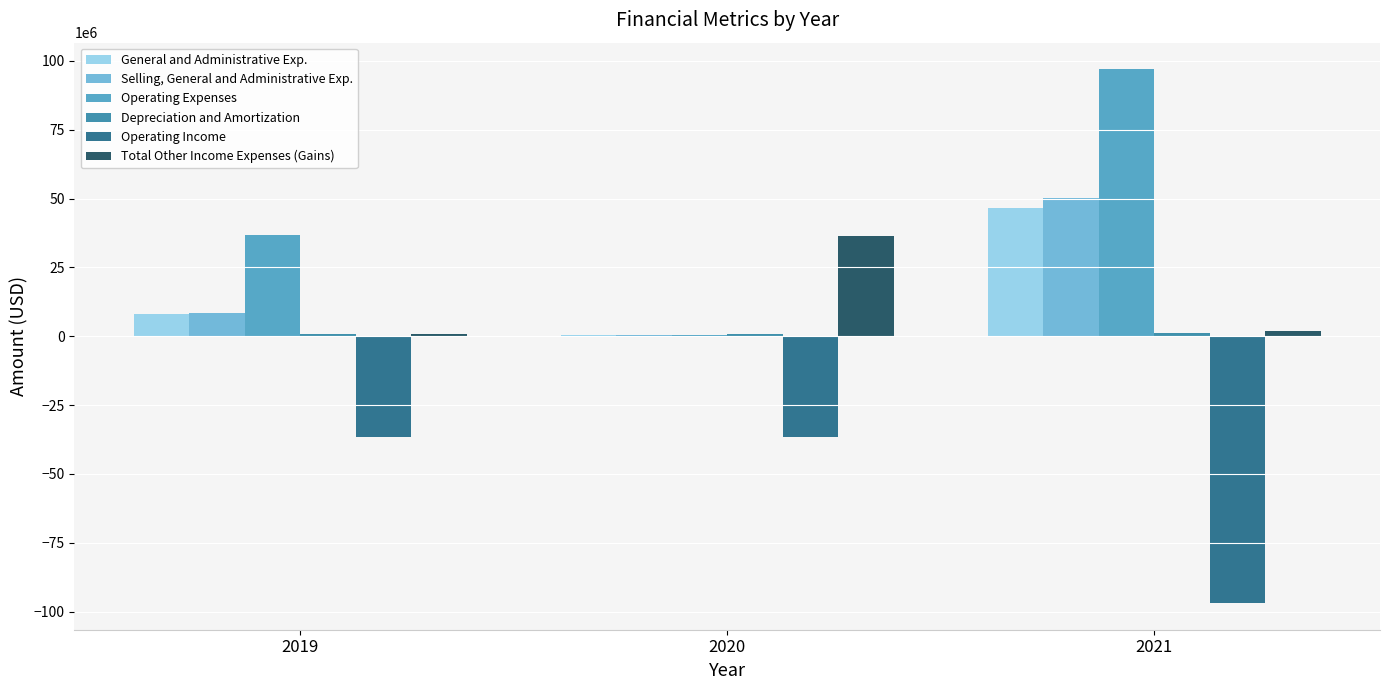

Is the value of Operating Expenses at 2021 greater than the value of Selling, General and Administrative Exp. at 2021?

Yes